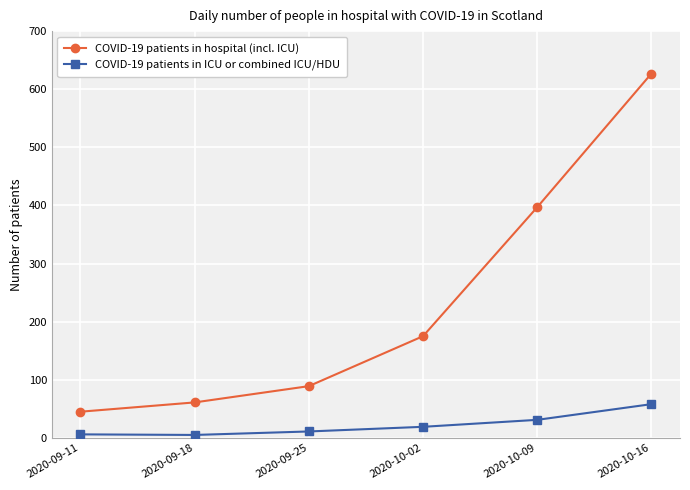

How many distinct data groups are displayed?

2